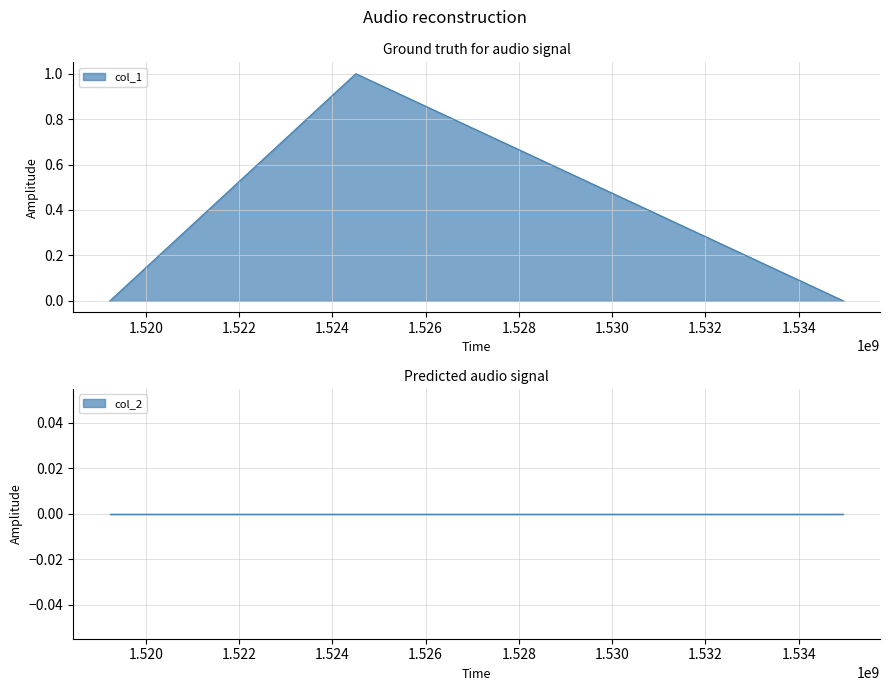

At which category does the chart reach its minimum across all series?

1519230868